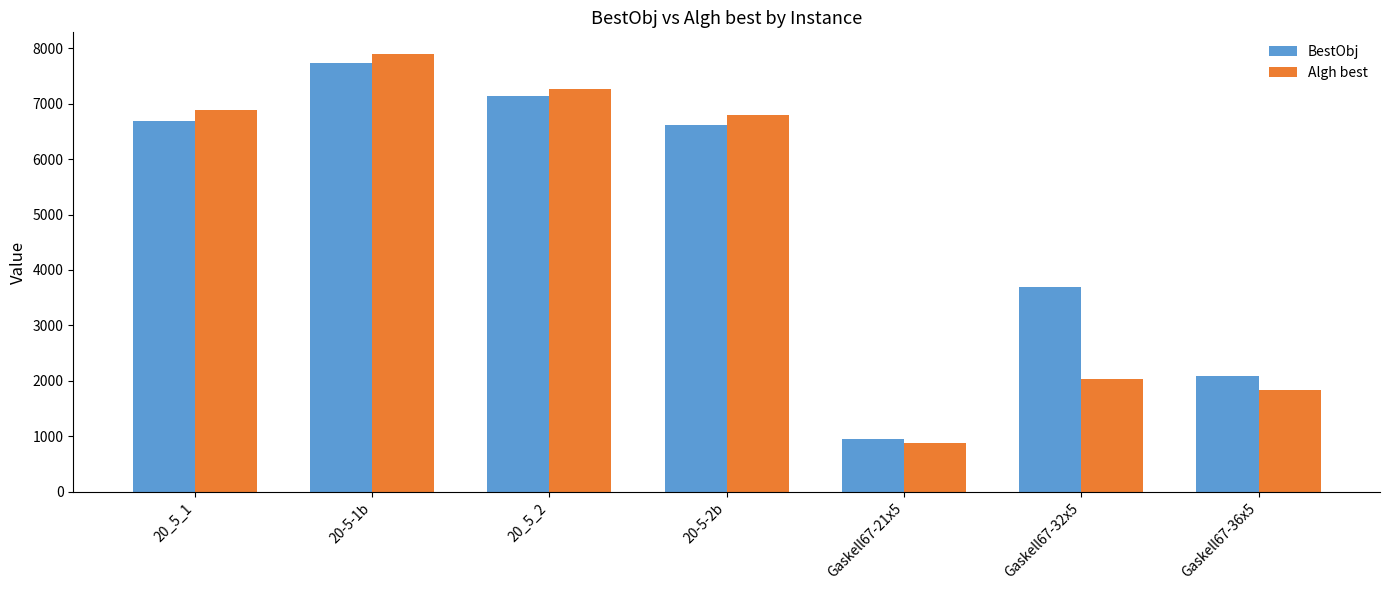

What is the value of the BestObj bar at the 2nd from the left?

7743.8